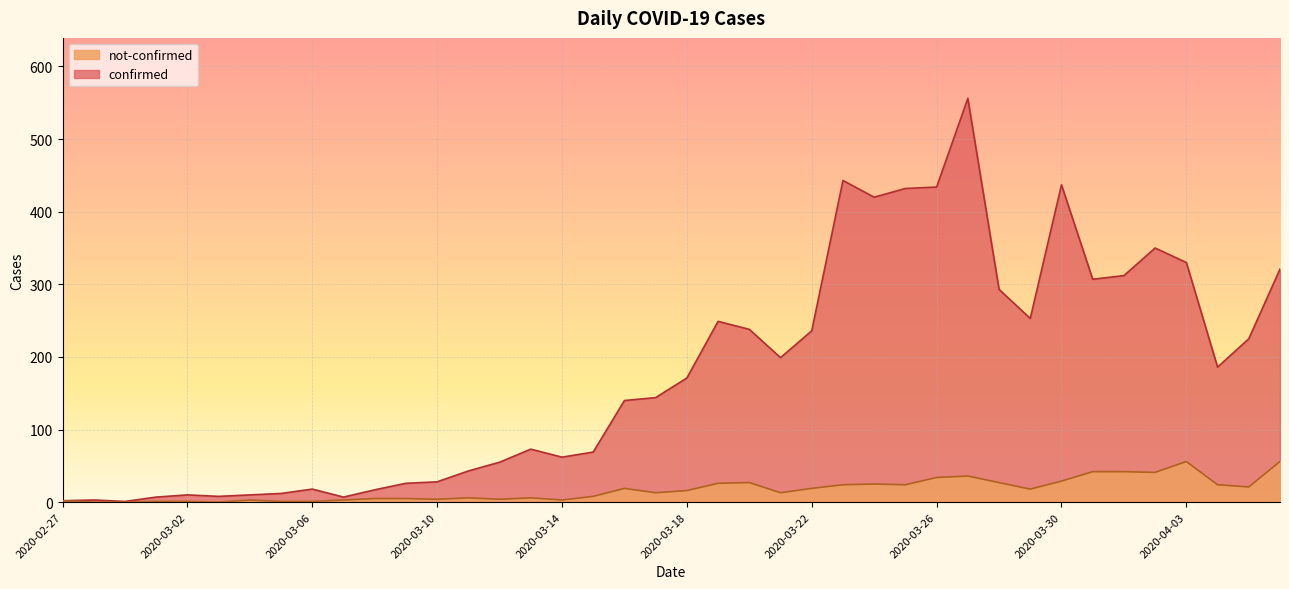

Rank the categories by confirmed value from highest to lowest.

2020-03-27, 2020-03-23, 2020-03-30, 2020-03-26, 2020-03-25, 2020-03-24, 2020-04-02, 2020-04-03, 2020-04-06, 2020-04-01, 2020-03-31, 2020-03-28, 2020-03-29, 2020-03-19, 2020-03-20, 2020-03-22, 2020-04-05, 2020-03-21, 2020-04-04, 2020-03-18, 2020-03-17, 2020-03-16, 2020-03-13, 2020-03-15, 2020-03-14, 2020-03-12, 2020-03-11, 2020-03-10, 2020-03-09, 2020-03-06, 2020-03-08, 2020-03-05, 2020-03-02, 2020-03-04, 2020-03-03, 2020-03-01, 2020-03-07, 2020-02-28, 2020-02-27, 2020-02-29